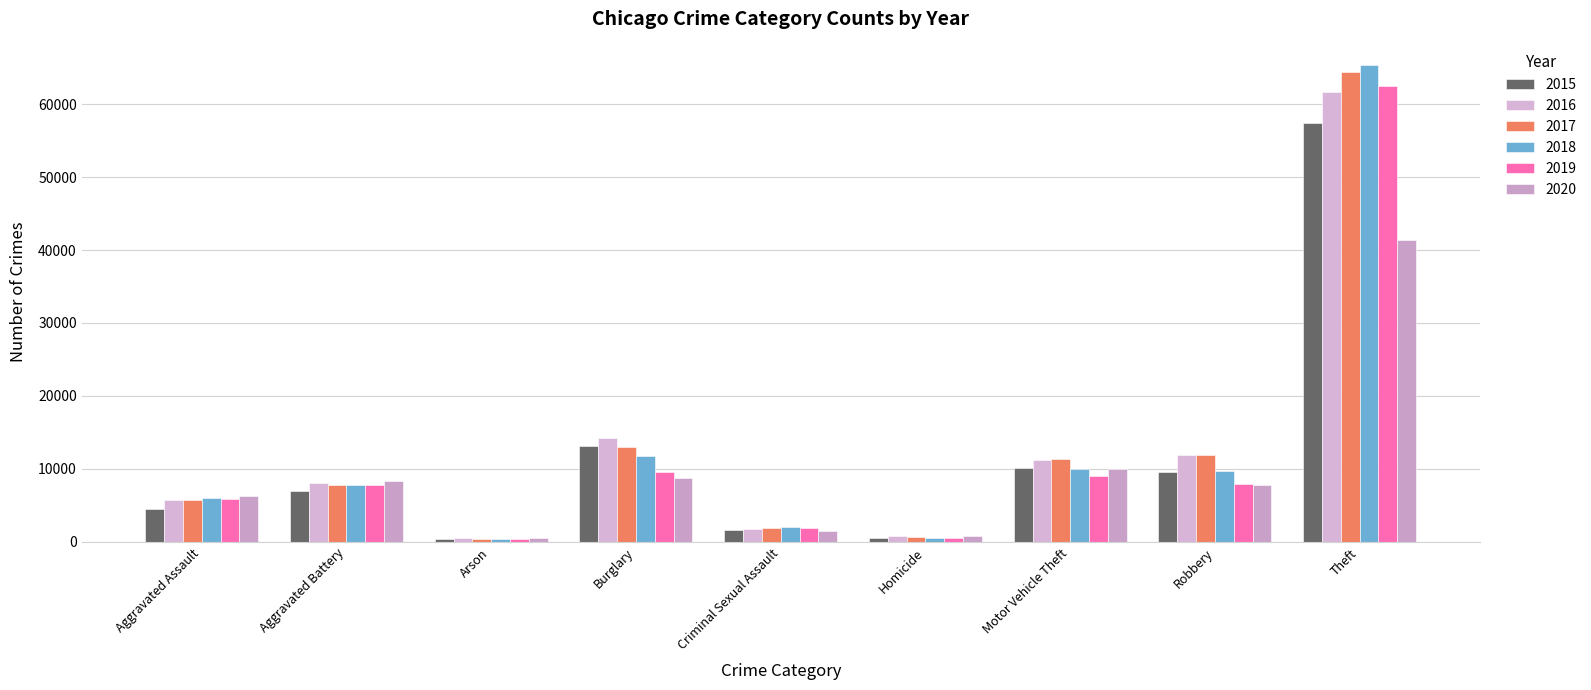

What is the difference between the maximum and minimum values in the 2020 series?

40732